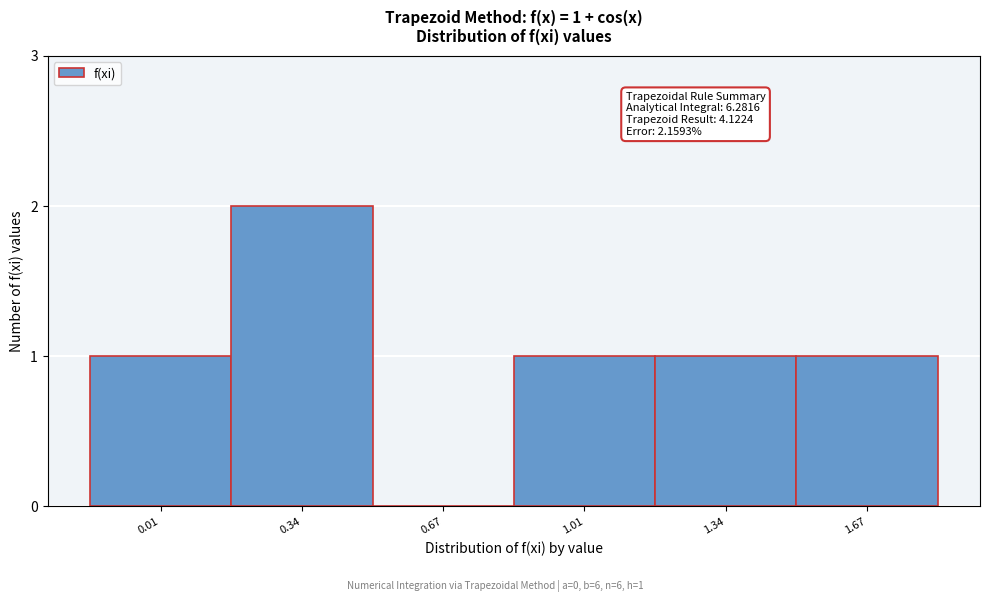

Reading left to right, what are all the values shown in this chart?

0.01=1	0.34=2	0.67=0	1.01=1	1.34=1	1.67=1